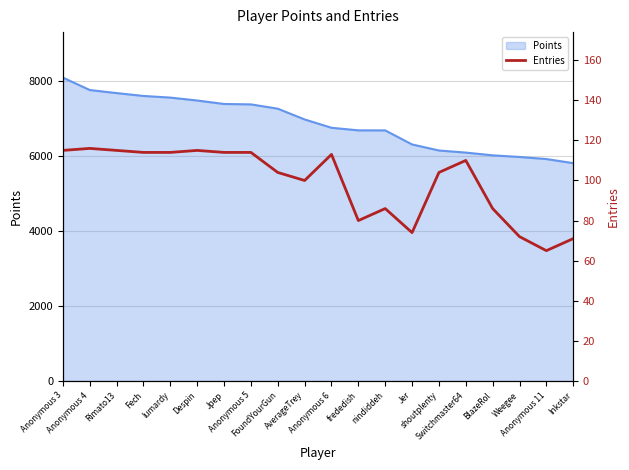

At which category does the chart reach its peak across all series?

Anonymous 4